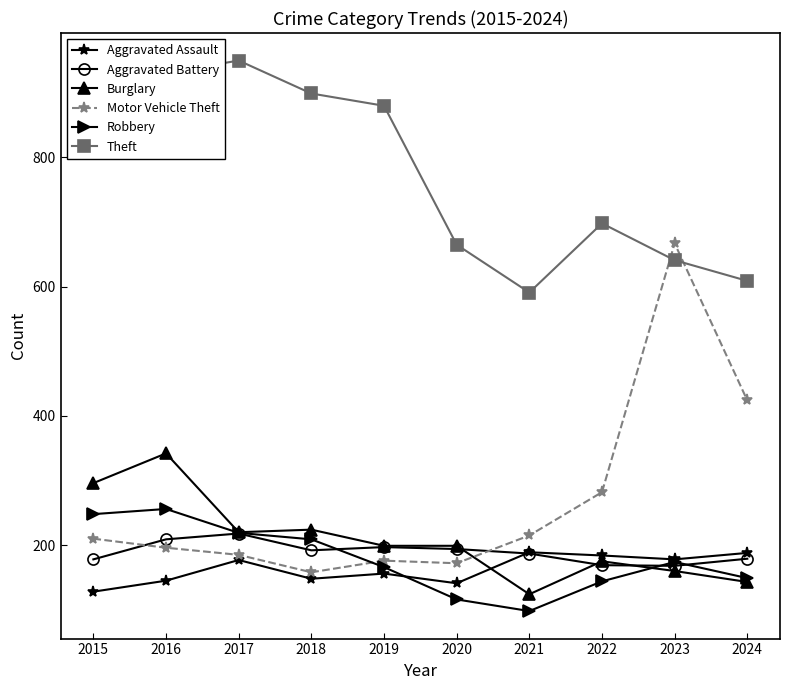

What is the difference between the maximum and minimum values in the Aggravated Assault series?

61